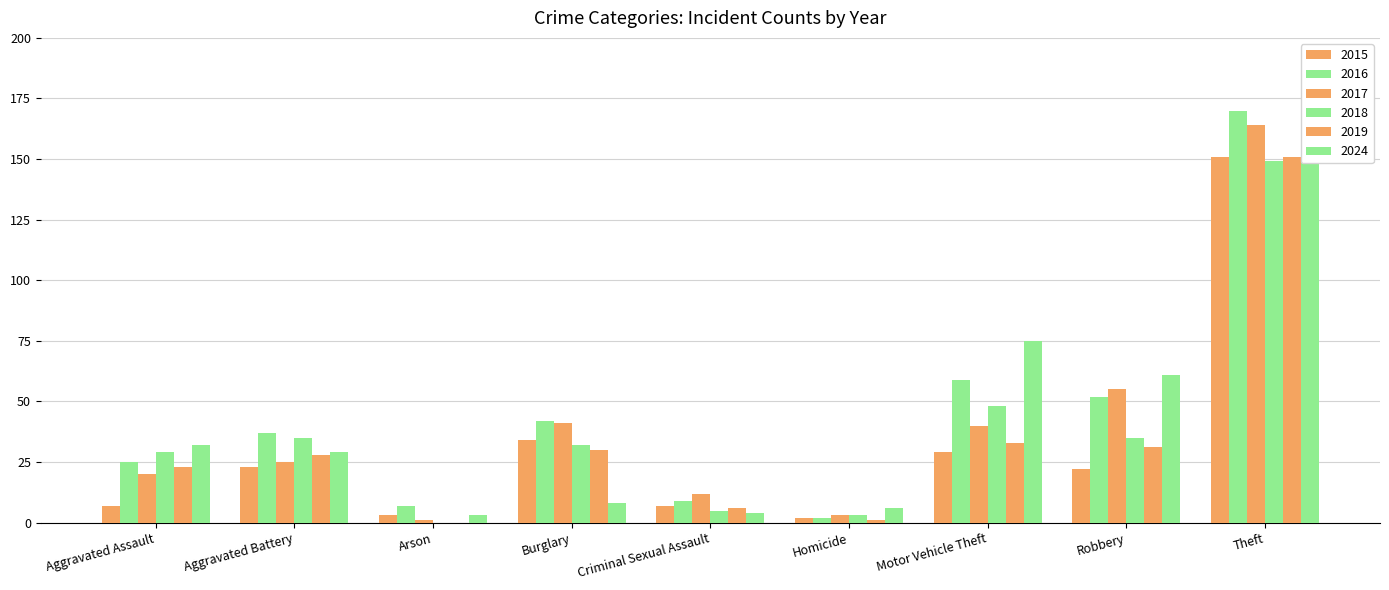

How many data points in 2018 are less than 32?

4